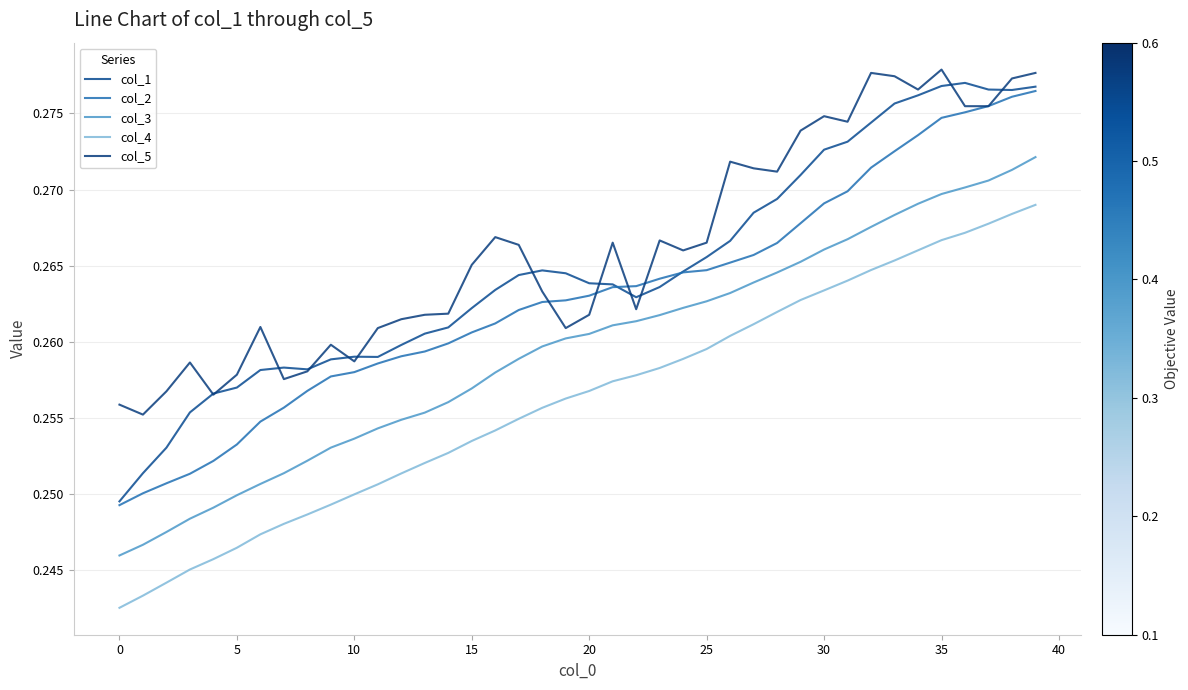

How many lines are shown in the chart?

5